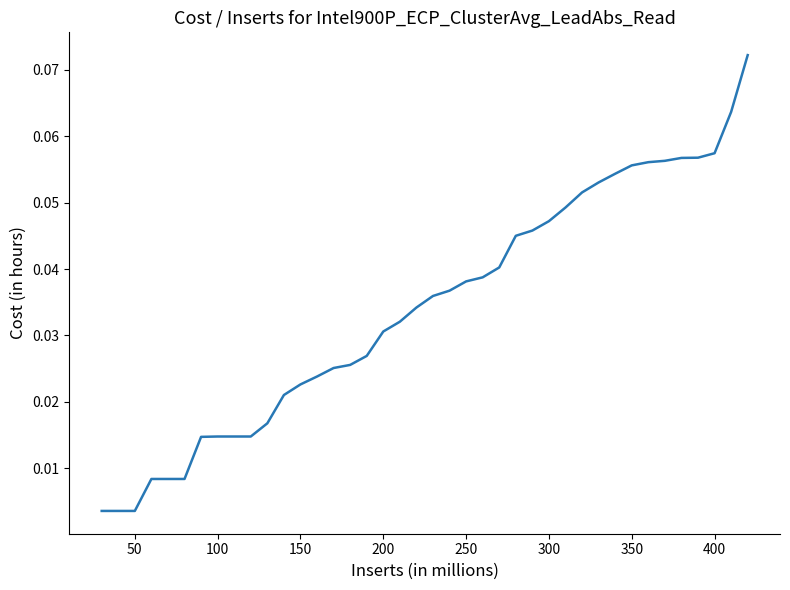

Does the chart display data point markers on the line(s)?

No